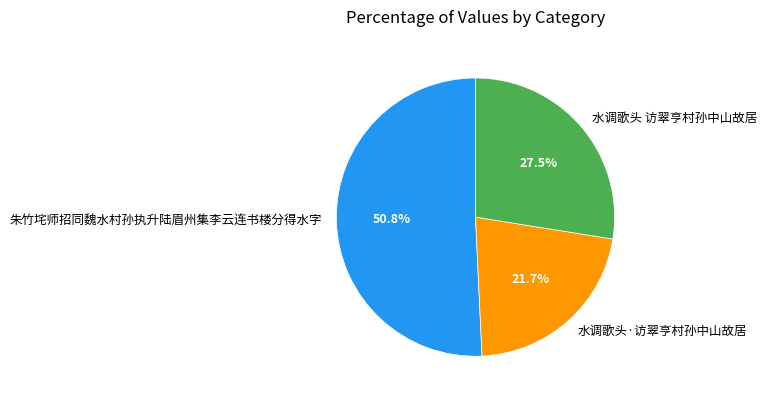

Do 水调歌头 访翠亨村孙中山故居 and 水调歌头·访翠亨村孙中山故居 together represent more than half of the pie?

No